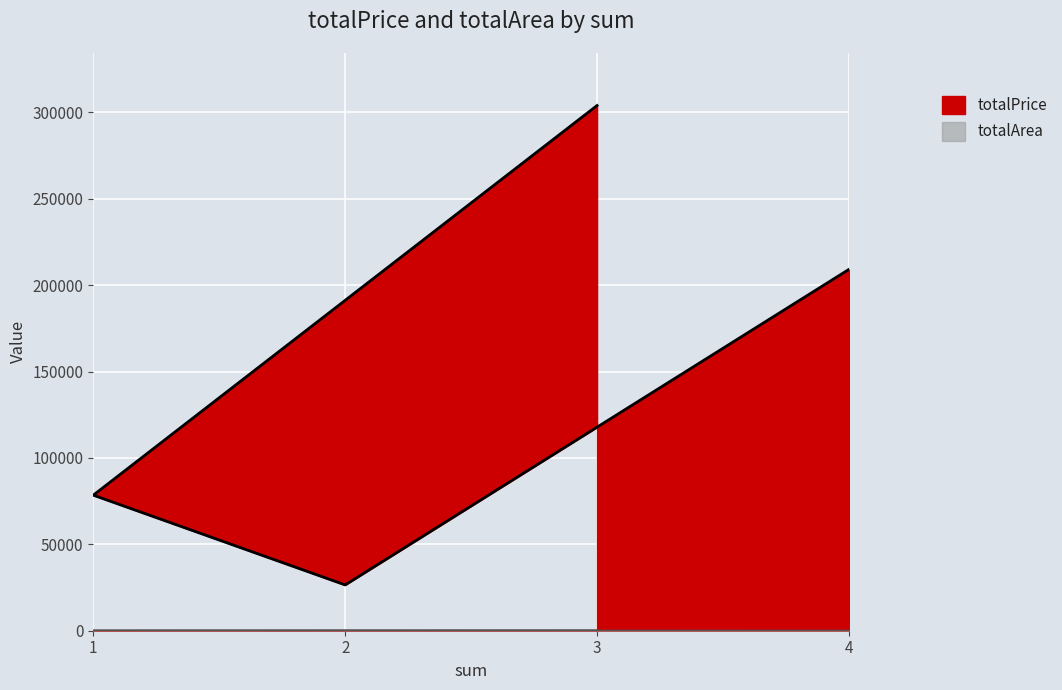

Is the value of totalPrice at 2 greater than the value of totalArea at 2?

Yes